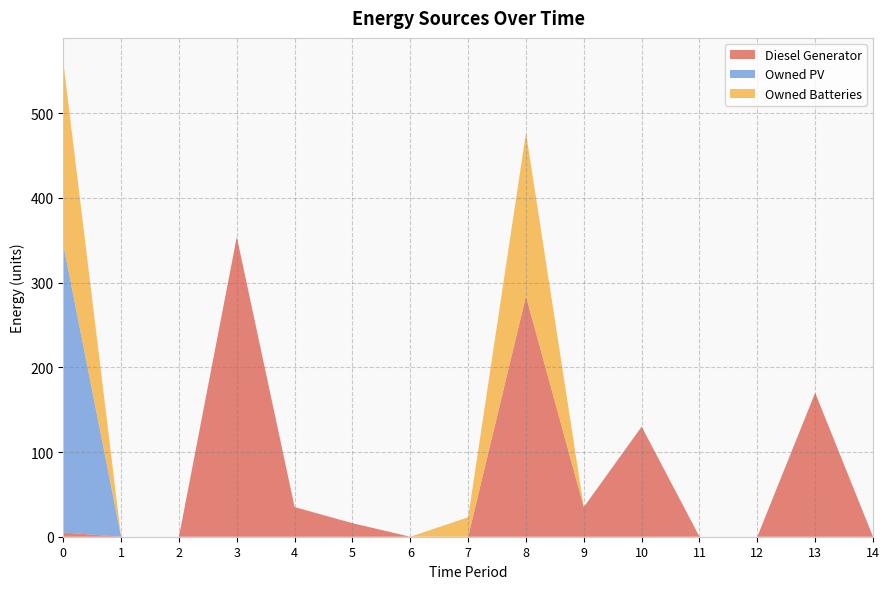

Reading left to right, what are all the values shown in this chart?

Diesel Generator: 5	0	0	354	35	16	0	0	284	35	130	0	0	170	0
Owned PV: 340	0	0	0	0	0	0	0	0	0	0	0	0	0	0
Owned Batteries: 216	0	0	0	0	0	0	23	193	0	0	0	0	0	0